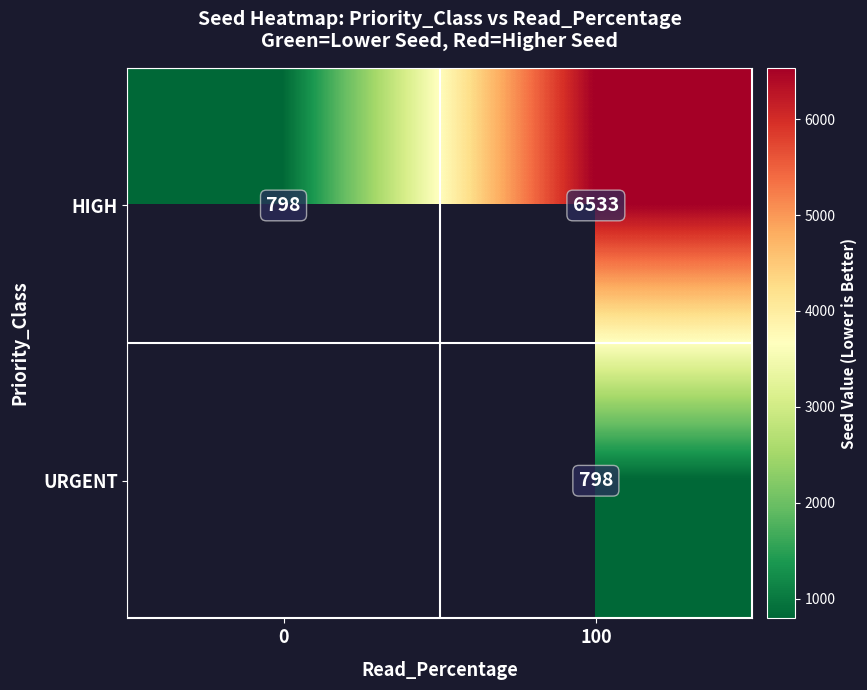

How many values in the HIGH series are below 6533?

1